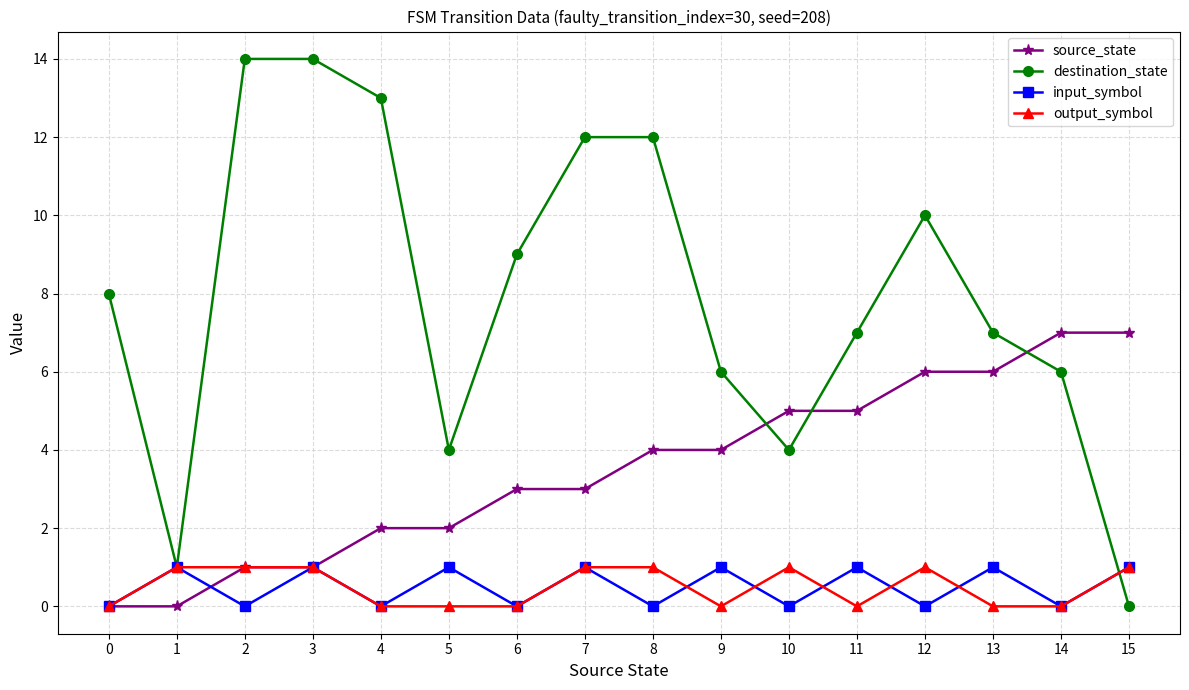

How many interior local peaks does the input_symbol series have?

7